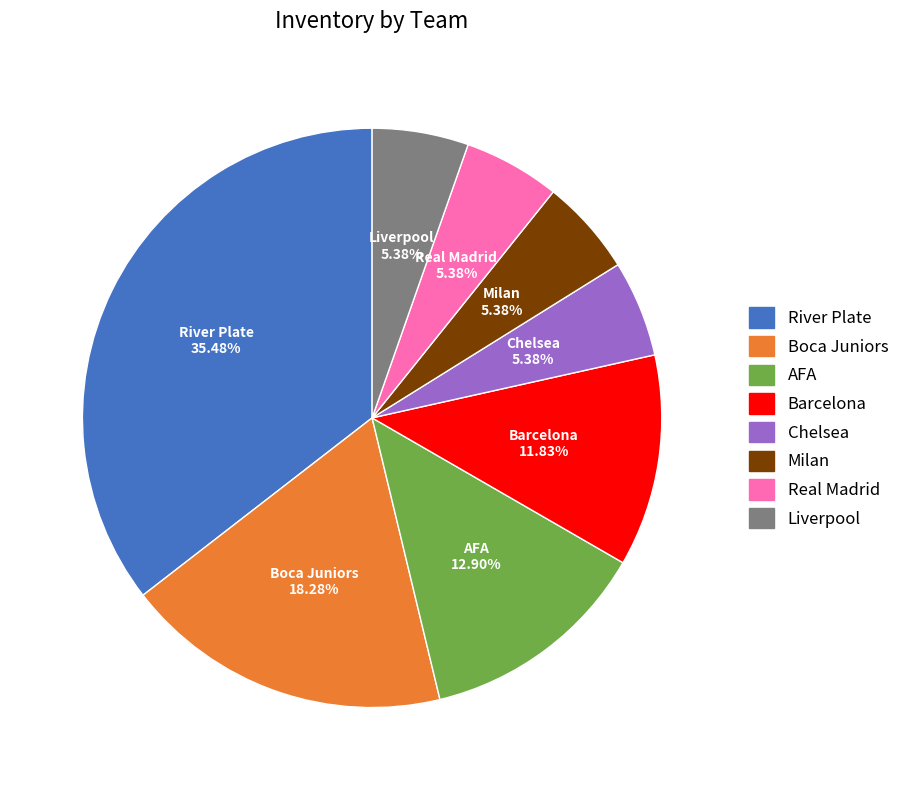

What is the largest slice in the pie chart?

River Plate